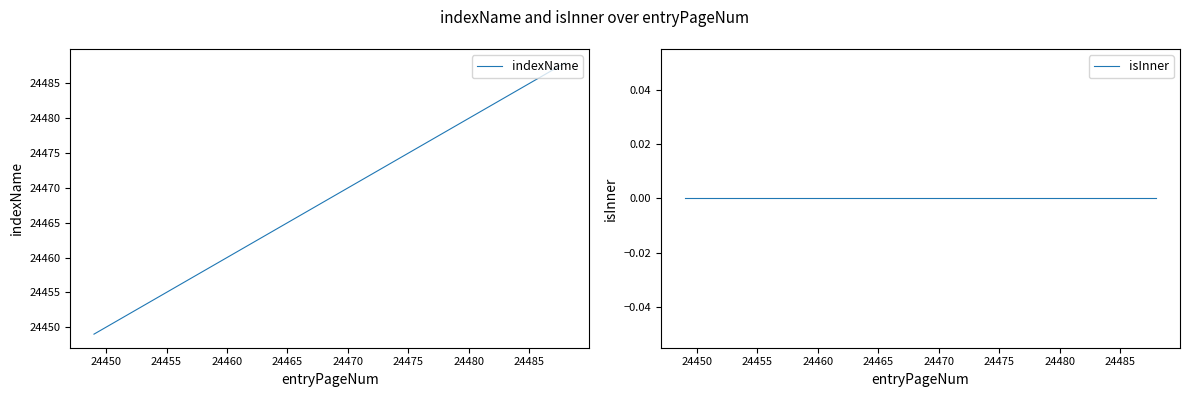

What is the minimum value for indexName?

24449